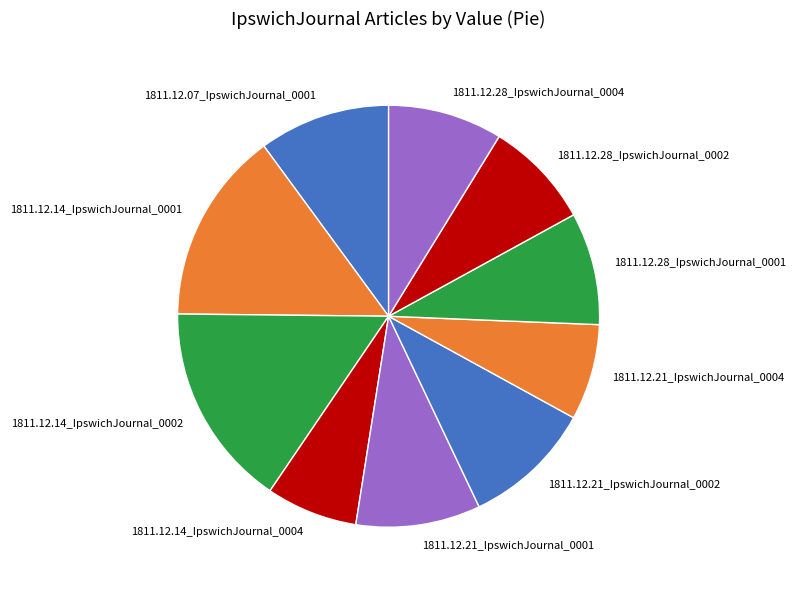

The 1811.12.21_IpswichJournal_0004 slice represents 1% of the pie. True or false?

False